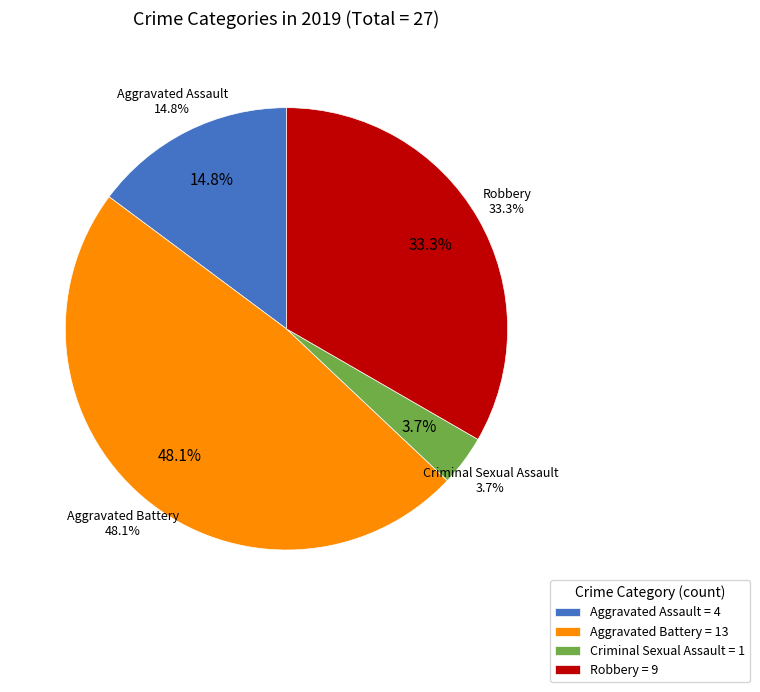

Rank the categories by value from lowest to highest.

Criminal Sexual Assault, Aggravated Assault, Robbery, Aggravated Battery